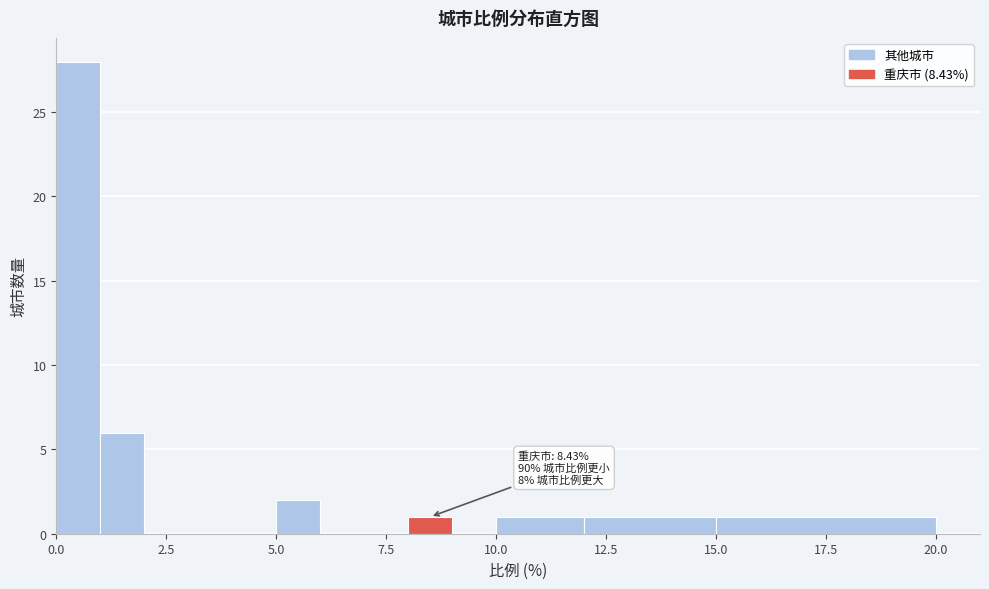

Around what value on the x-axis is the tallest bar? Give the approximate position of its centre, as read against the axis.

0.5